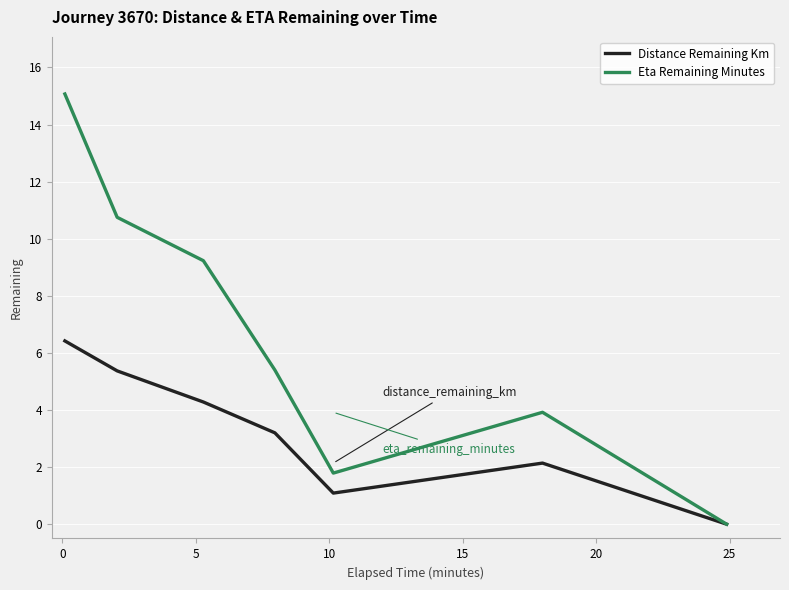

Rank the series by their maximum value, from lowest to highest.

Distance Remaining Km, Eta Remaining Minutes